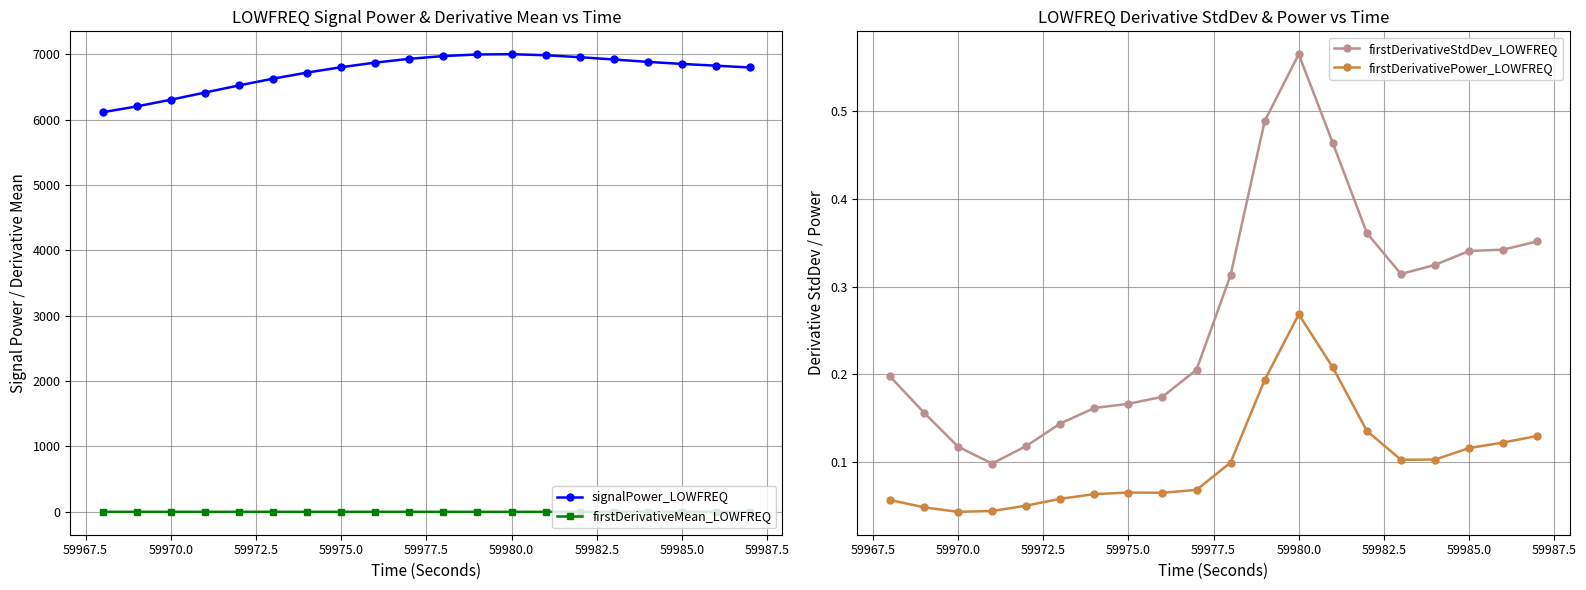

True or false: signalPower_LOWFREQ and firstDerivativeMean_LOWFREQ cross at least once.

False